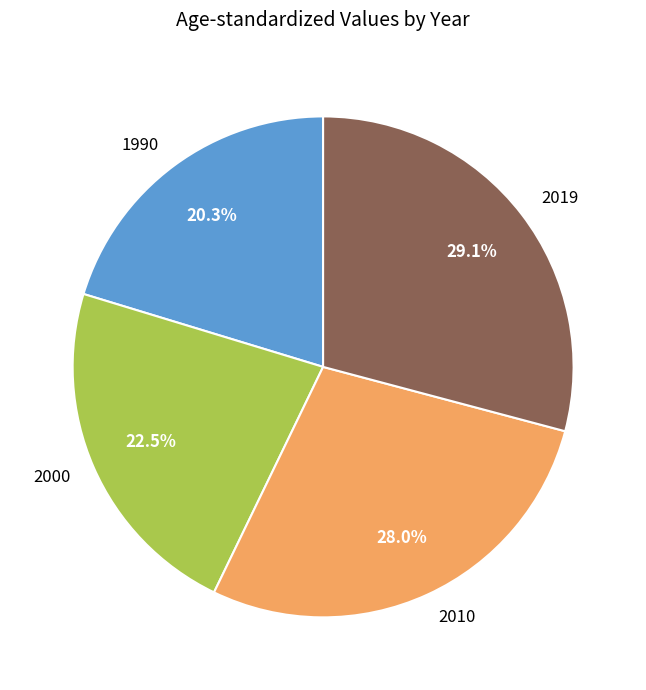

What percentage is the 2019 slice, to the nearest percent?

29%